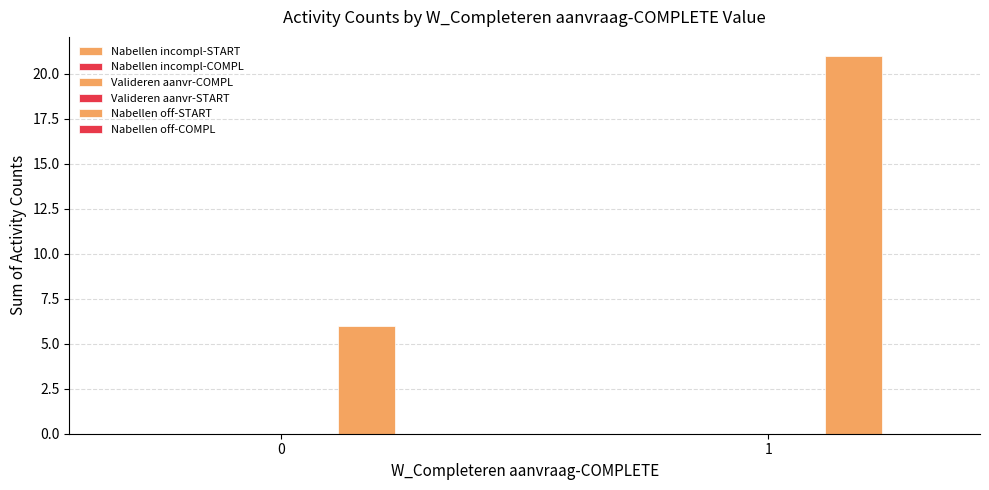

What is the greatest value displayed?

21